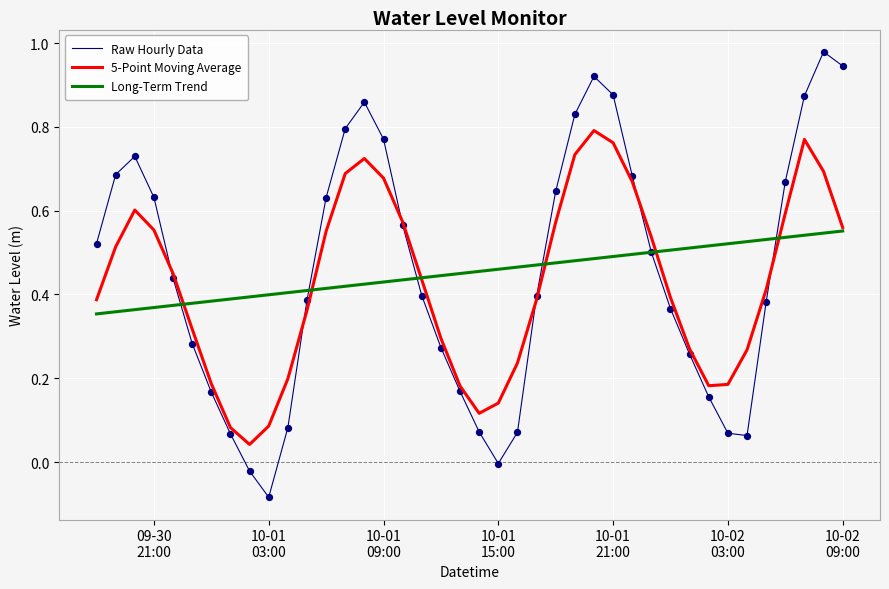

Rank the series by their maximum value, from lowest to highest.

Long-Term Trend, 5-Point Moving Average, Raw Hourly Data